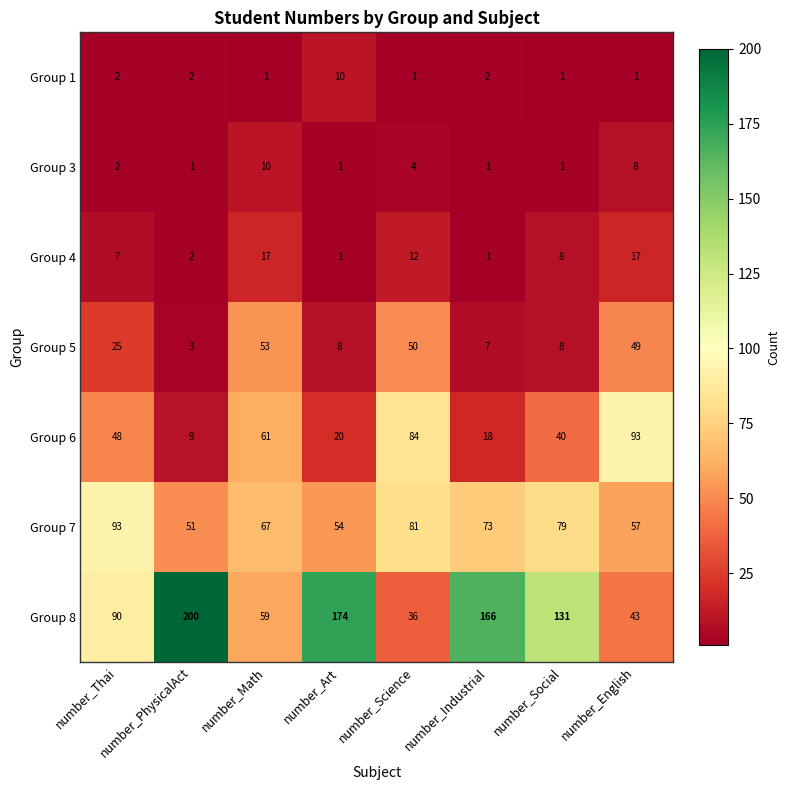

The Group 1 series shows 2 at number_PhysicalAct. True or false?

True